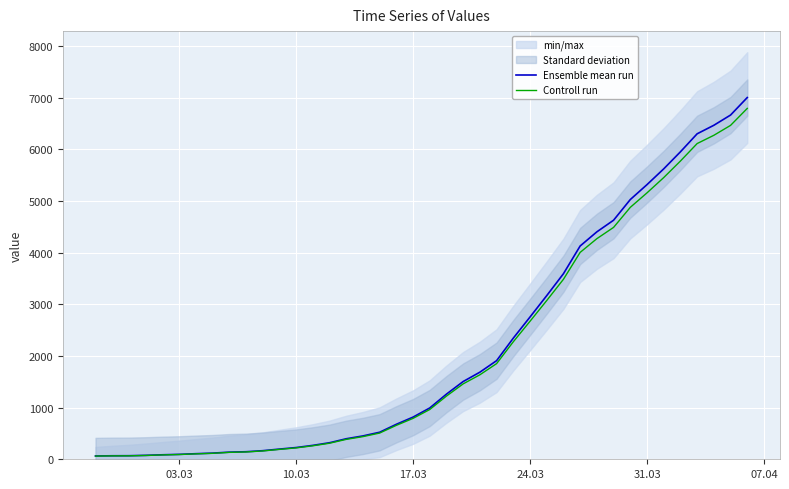

What is the difference between the second highest and second lowest values in the Ensemble mean run series?

6596.0